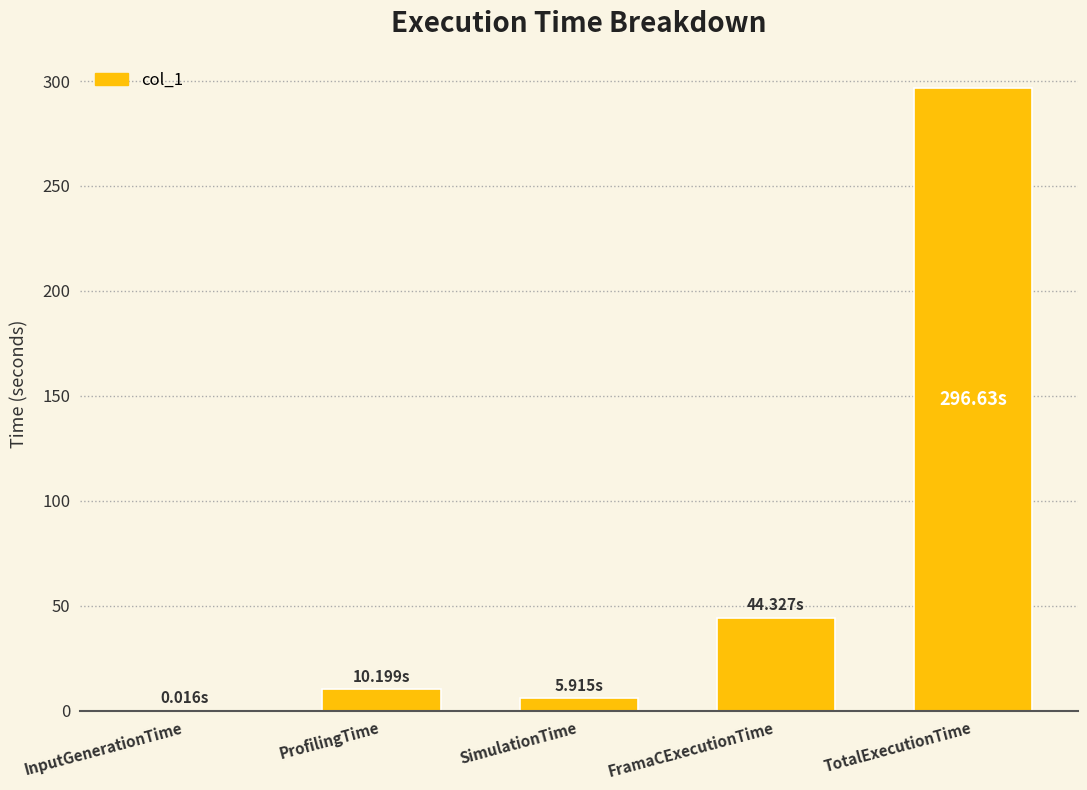

What is the difference between the values at InputGenerationTime and TotalExecutionTime?

296.6